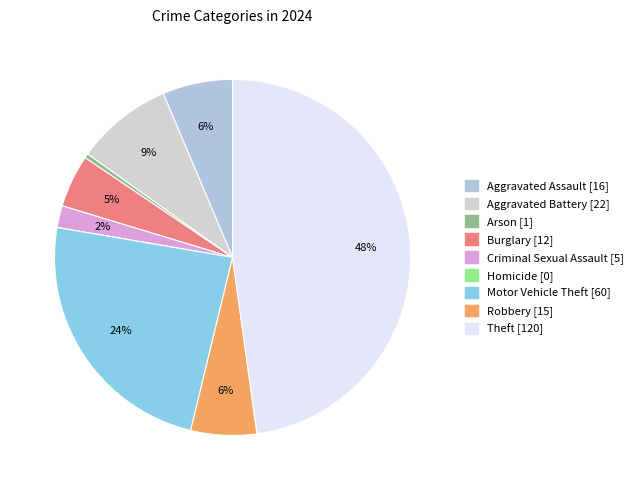

The Arson slice represents 0% of the pie. True or false?

True